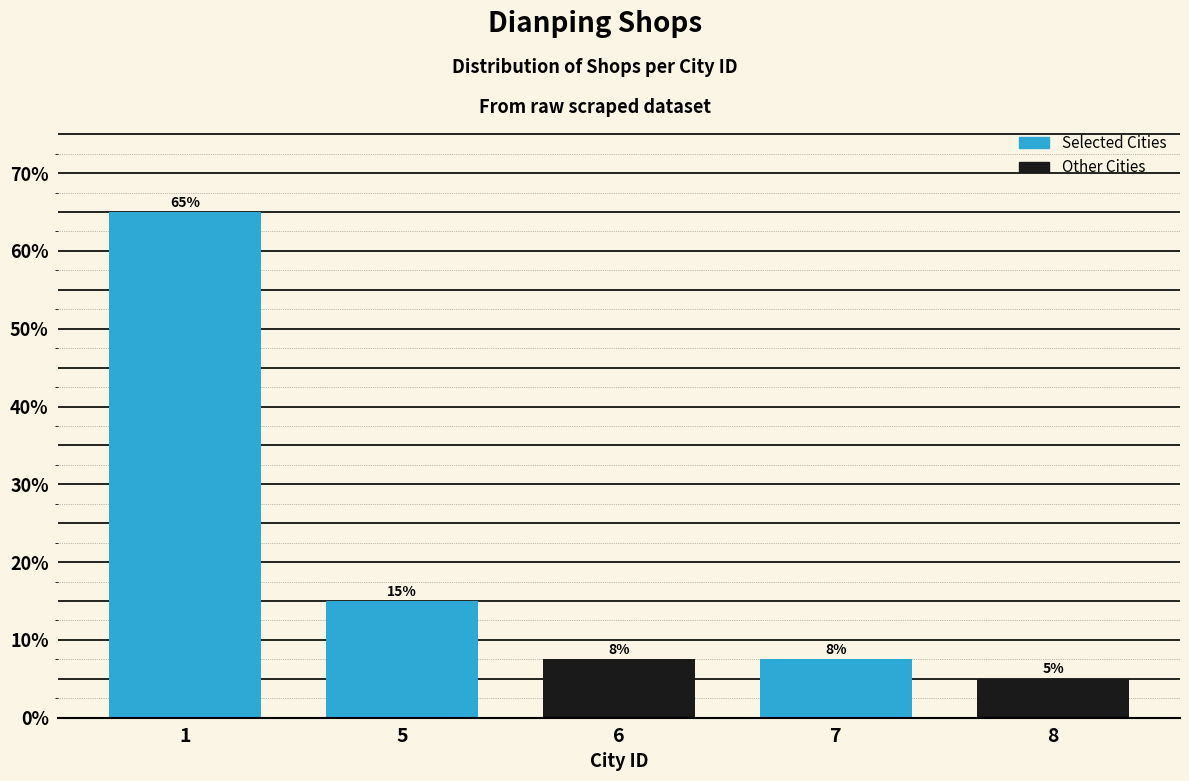

What is the value of the 1st bar from the left?

65.0